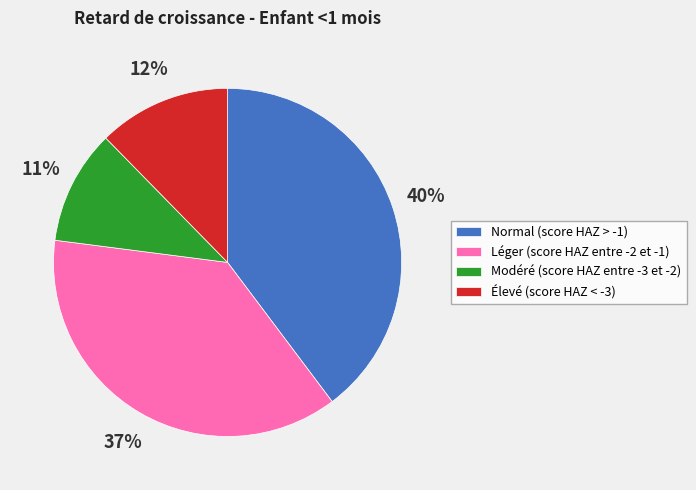

How many slices are in this pie chart?

4